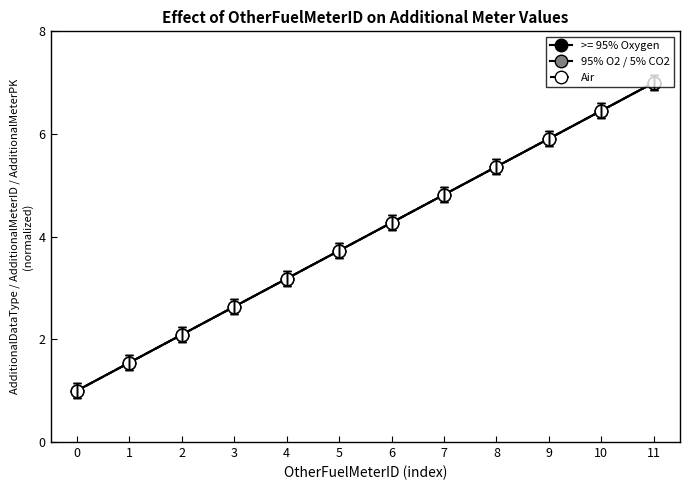

Is this an area chart (filled region under the line)?

No